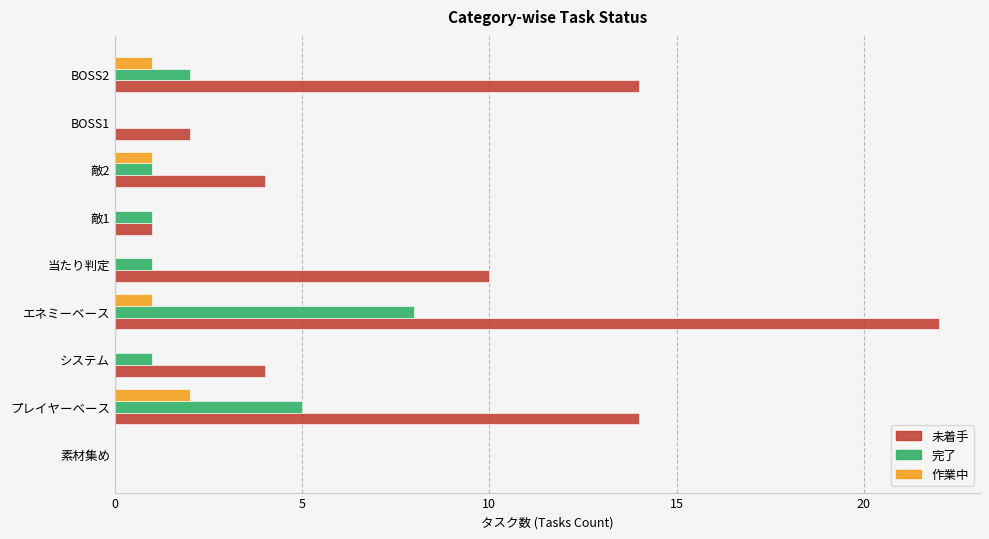

Which series has the largest total across all categories?

未着手